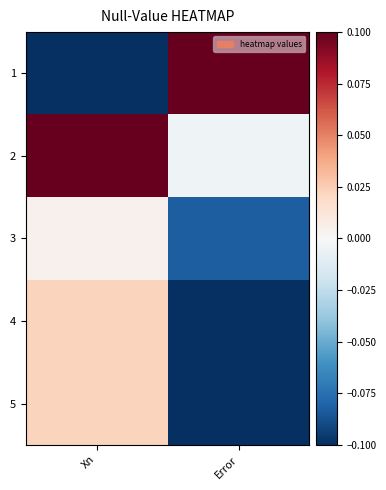

Which series has the largest total across all categories?

2